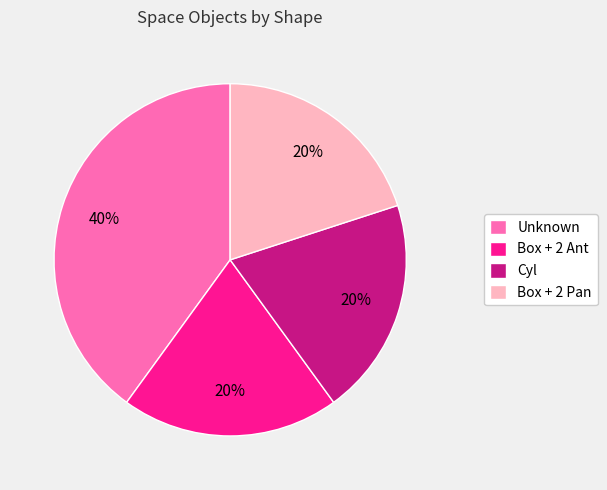

True or false: Box + 2 Ant accounts for 6% of the total.

False